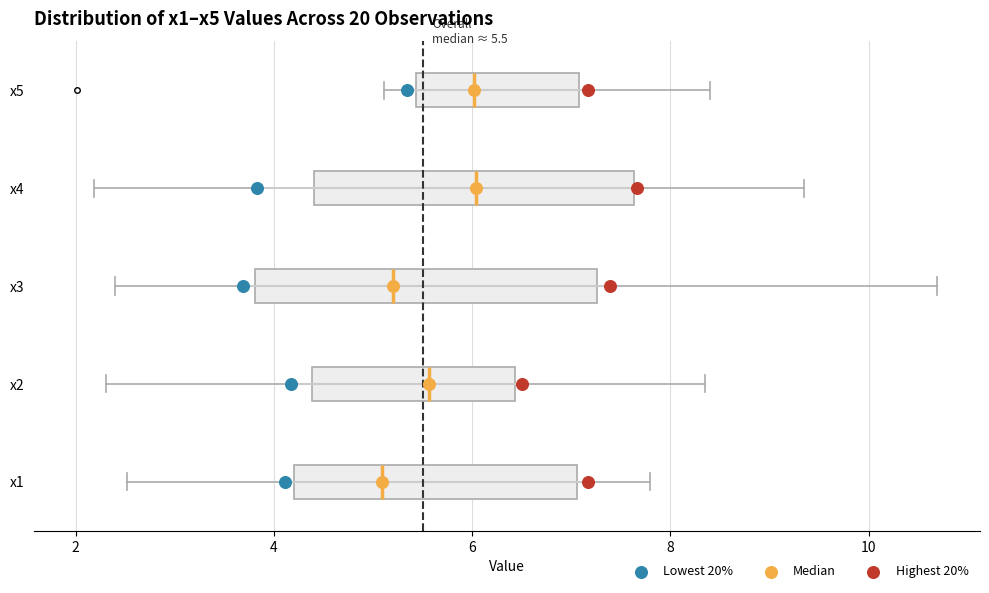

Comparing the boxes themselves (not the whiskers), which one is the widest?

x3